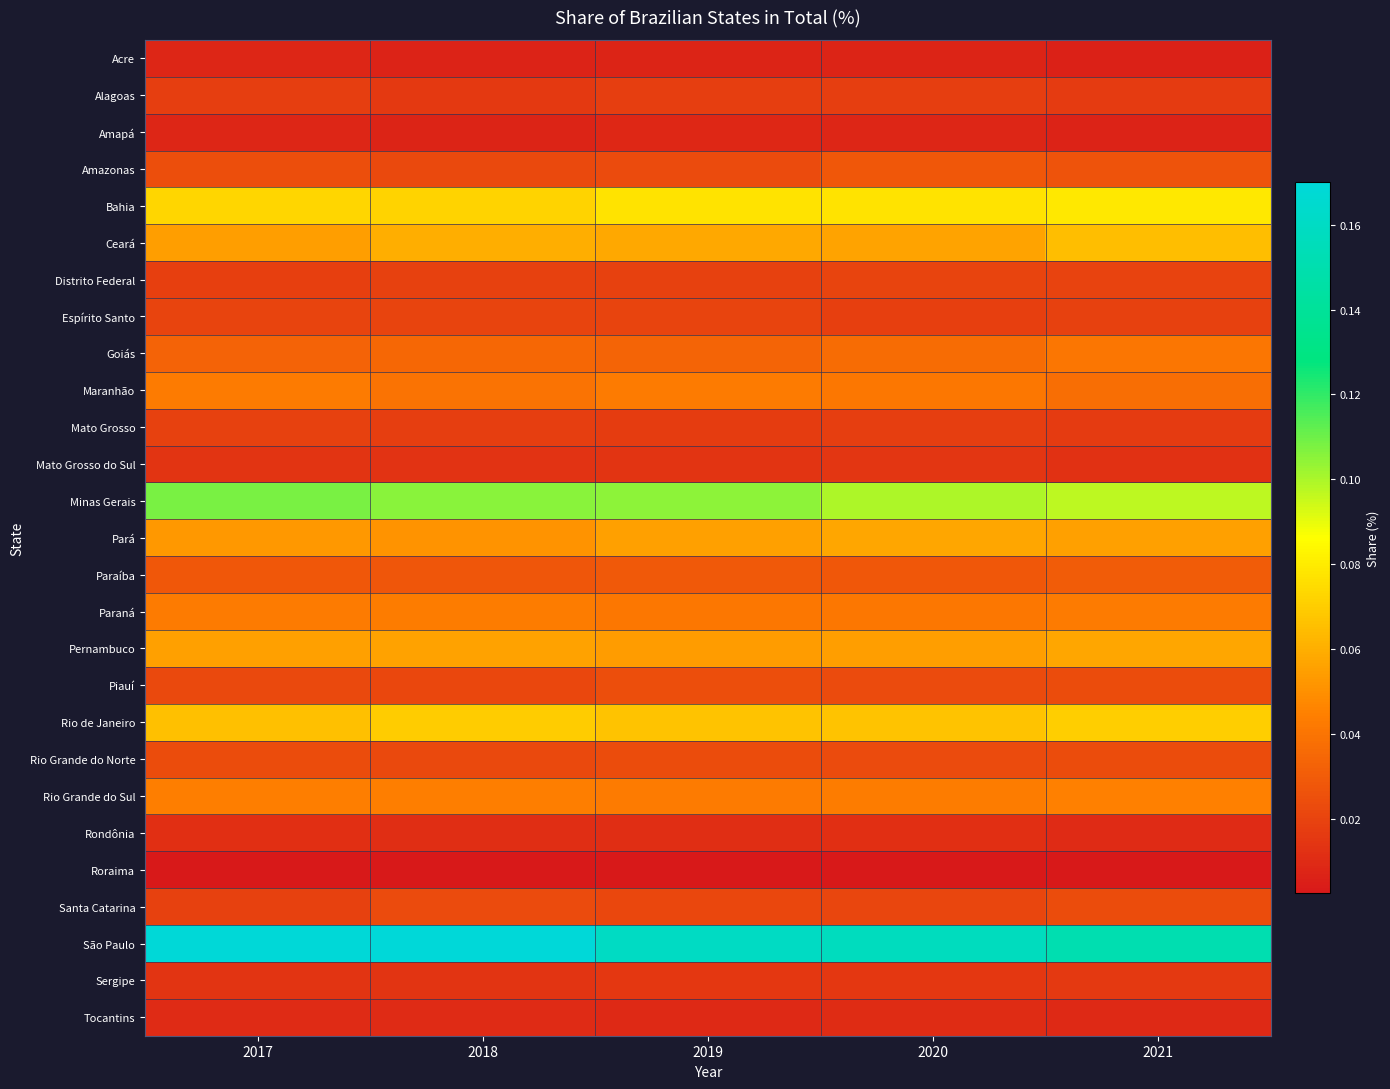

What is the spread (max minus min) of values at 2018?

0.2